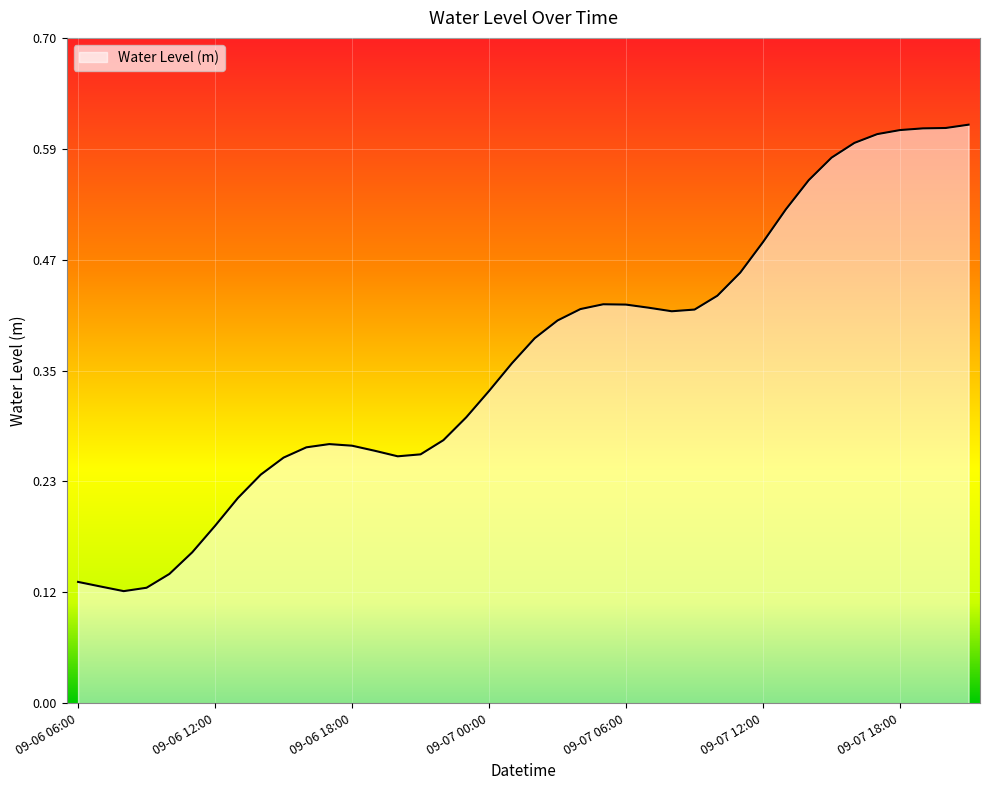

List the labels in order of value, largest first.

2024-09-07 21:00, 2024-09-07 20:00, 2024-09-07 19:00, 2024-09-07 18:00, 2024-09-07 17:00, 2024-09-07 16:00, 2024-09-07 15:00, 2024-09-07 14:00, 2024-09-07 13:00, 2024-09-07 12:00, 2024-09-07 11:00, 2024-09-07 10:00, 2024-09-07 05:00, 2024-09-07 06:00, 2024-09-07 07:00, 2024-09-07 04:00, 2024-09-07 09:00, 2024-09-07 08:00, 2024-09-07 03:00, 2024-09-07 02:00, 2024-09-07 01:00, 2024-09-07 00:00, 2024-09-06 23:00, 2024-09-06 22:00, 2024-09-06 17:00, 2024-09-06 18:00, 2024-09-06 16:00, 2024-09-06 19:00, 2024-09-06 21:00, 2024-09-06 20:00, 2024-09-06 15:00, 2024-09-06 14:00, 2024-09-06 13:00, 2024-09-06 12:00, 2024-09-06 11:00, 2024-09-06 10:00, 2024-09-06 06:00, 2024-09-06 07:00, 2024-09-06 09:00, 2024-09-06 08:00